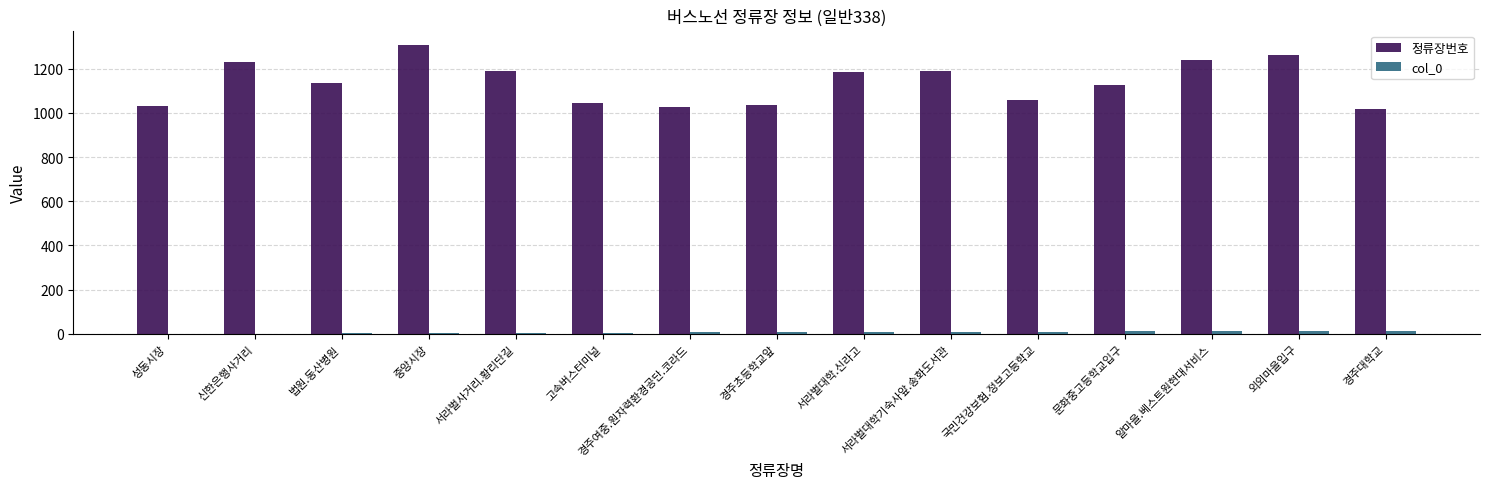

The value of 정류장번호 at 국민건강보험.정보고등학교 is 1694. True or false?

False